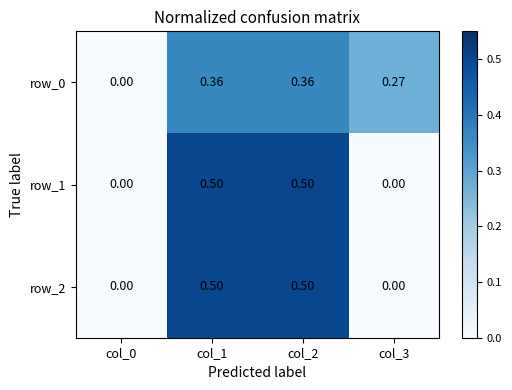

Which label corresponds to the largest value in the chart?

col_1